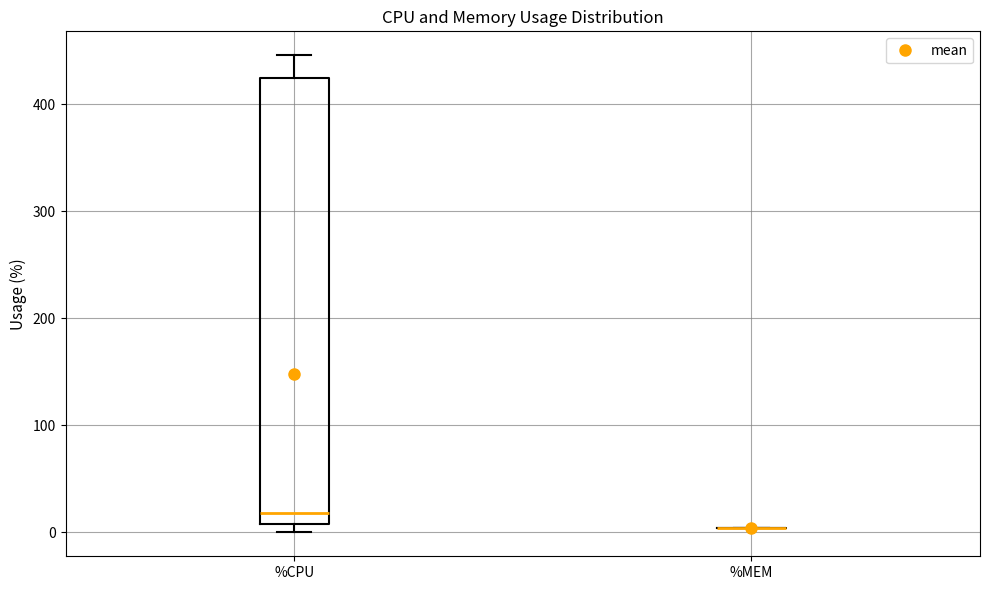

Reading left to right, read every box against the y-axis: the position of its median line, the range the box covers, and the ends of its whiskers. The values are not printed on the chart, so give them approximately, as read against the axis.

%CPU: median 20, box 10 to 430, whiskers 0 to 450
%MEM: box collapsed to a line at 0, whiskers 0 to 0